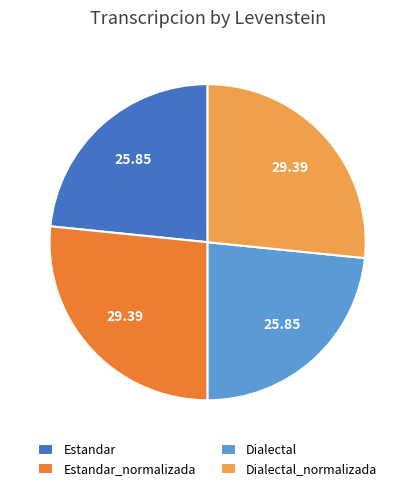

Does any single category account for the majority?

No